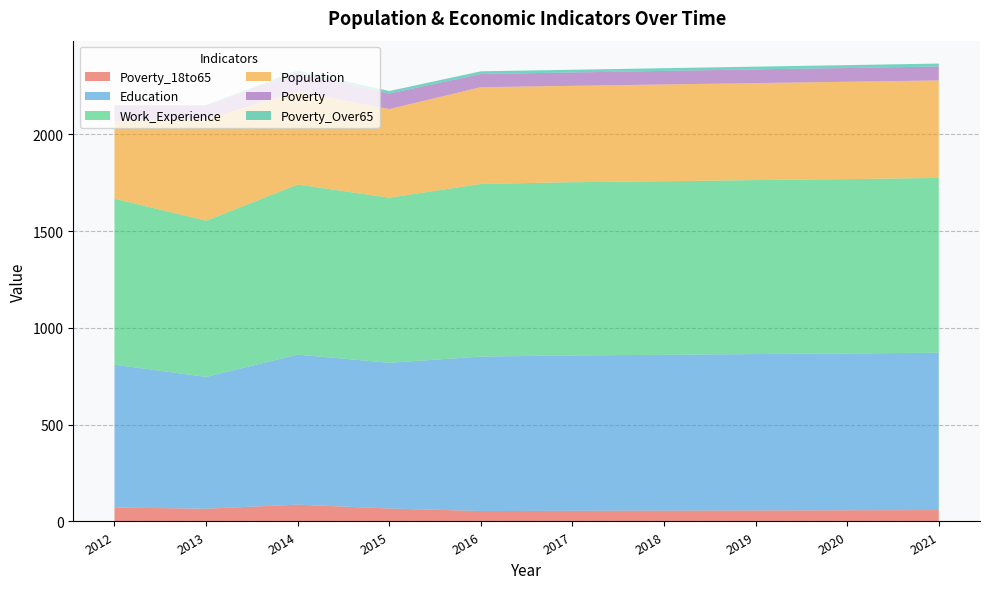

Reading left to right, transcribe all the data shown in this chart.

Poverty_18to65: 2012=72	2013=66	2014=87	2015=67	2016=54	2017=55	2018=56	2019=57	2020=58	2021=59
Education: 2012=738	2013=681	2014=775	2015=753	2016=798	2017=803	2018=805	2019=808	2020=810	2021=813
Work_Experience: 2012=858	2013=807	2014=879	2015=853	2016=892	2017=895	2018=897	2019=899	2020=901	2021=903
Population: 2012=402	2013=525	2014=482	2015=458	2016=500	2017=498	2018=500	2019=501	2020=503	2021=504
Poverty: 2012=77	2013=70	2014=97	2015=80	2016=68	2017=69	2018=70	2019=71	2020=71	2021=72
Poverty_Over65: 2012=4	2013=3	2014=10	2015=13	2016=14	2017=14	2018=14	2019=14	2020=15	2021=15